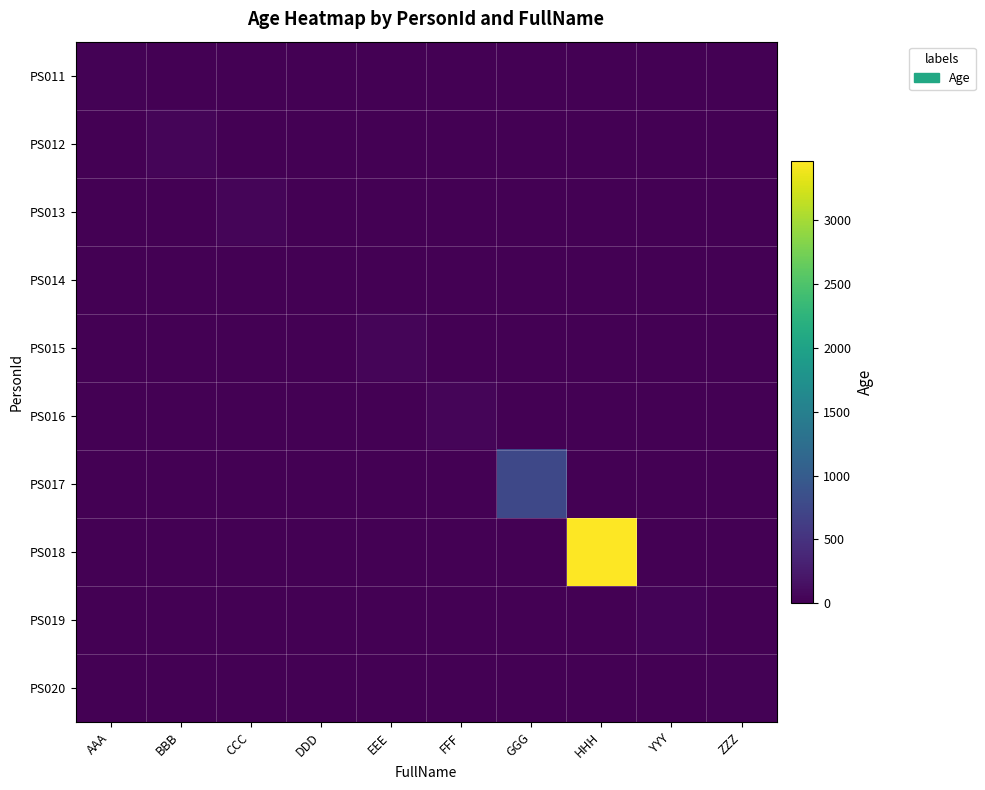

What is the total value across all series at EEE?

52